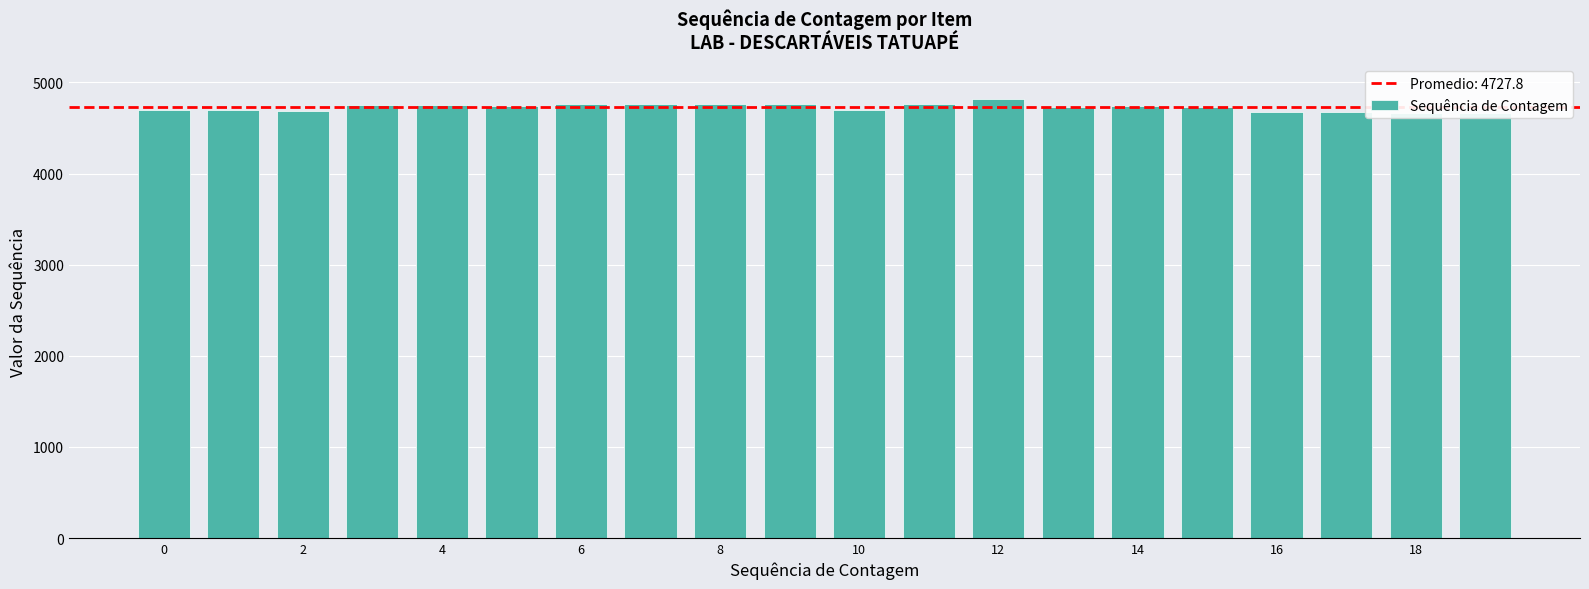

Reading left to right, list all the values displayed in this chart.

4695	4694	4687	4757	4758	4738	4763	4762	4764	4765	4700	4766	4814	4730	4745	4729	4674	4678	4668	4669